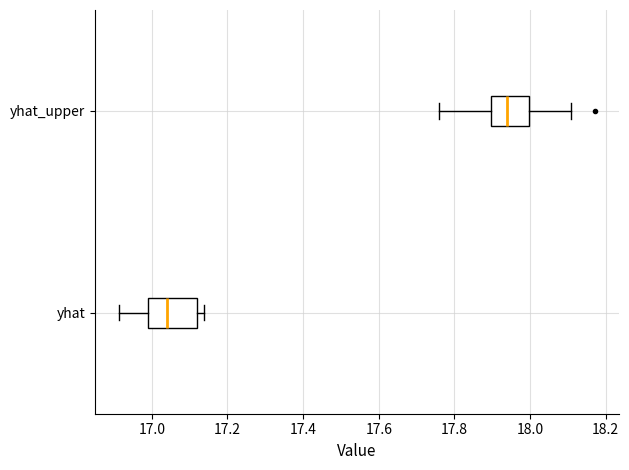

Which box is the widest, from its left edge to its right edge?

yhat